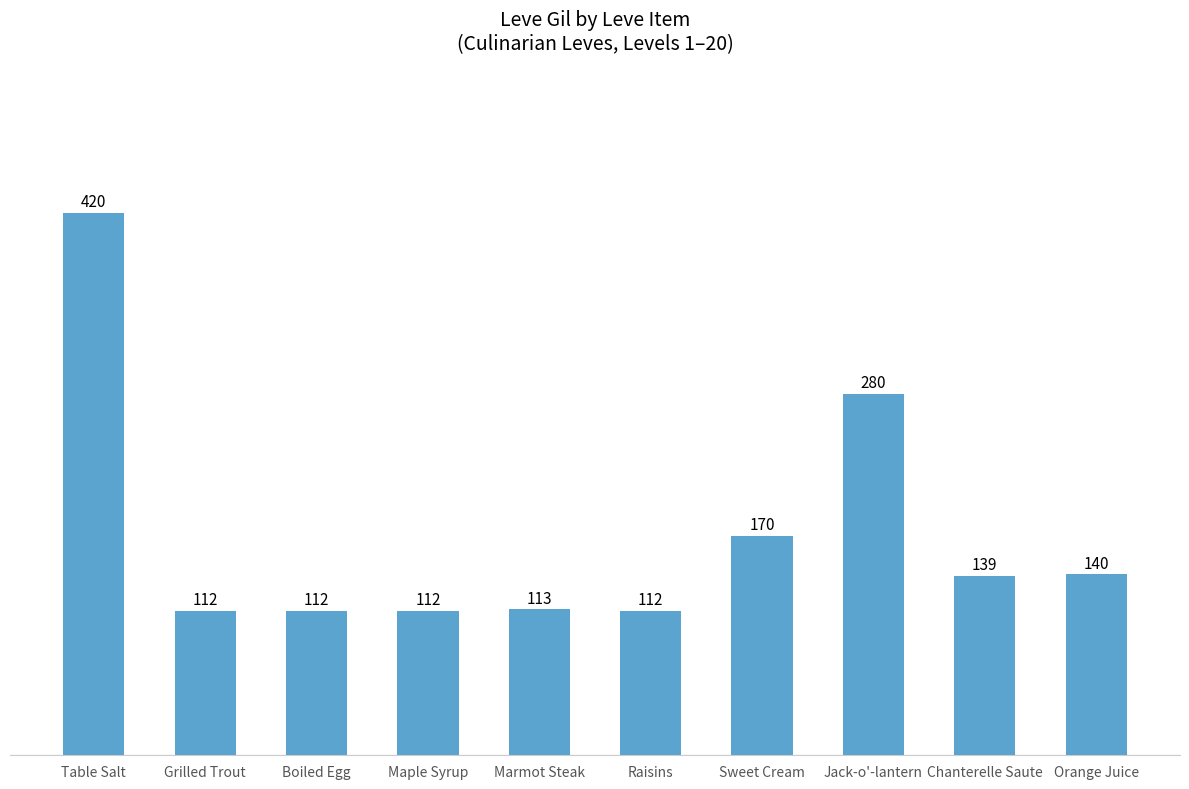

Between Marmot Steak and Jack-o'-lantern, which is larger?

Jack-o'-lantern